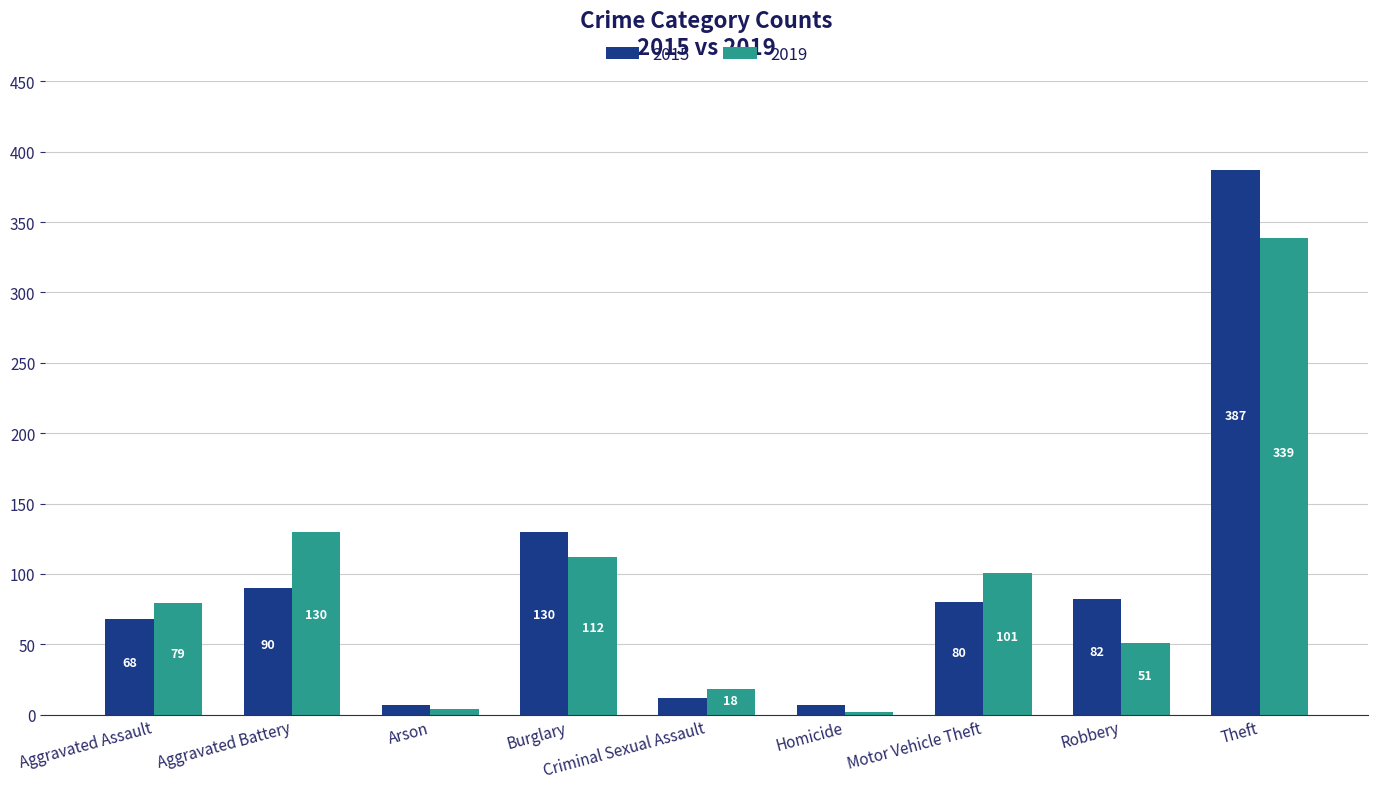

Reading left to right, what are all the values shown in this chart?

2015: 68	90	7	130	12	7	80	82	387
2019: 79	130	4	112	18	2	101	51	339